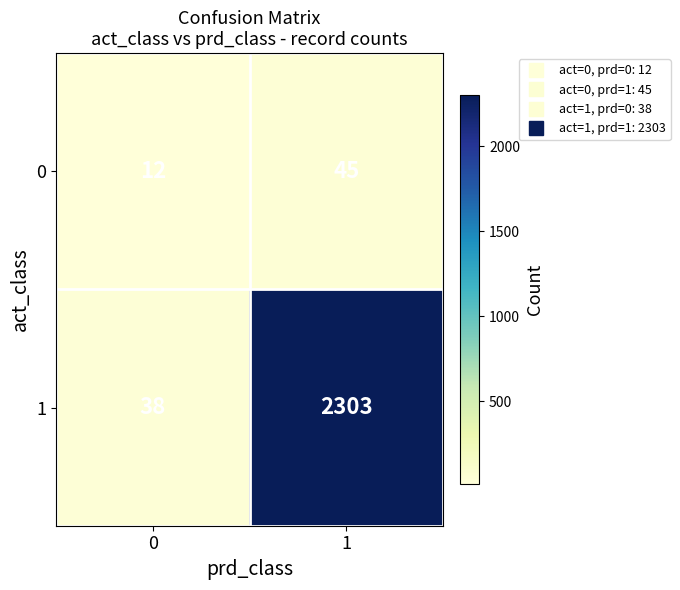

What is the sum of the 1 values at 0 and 1?

2341